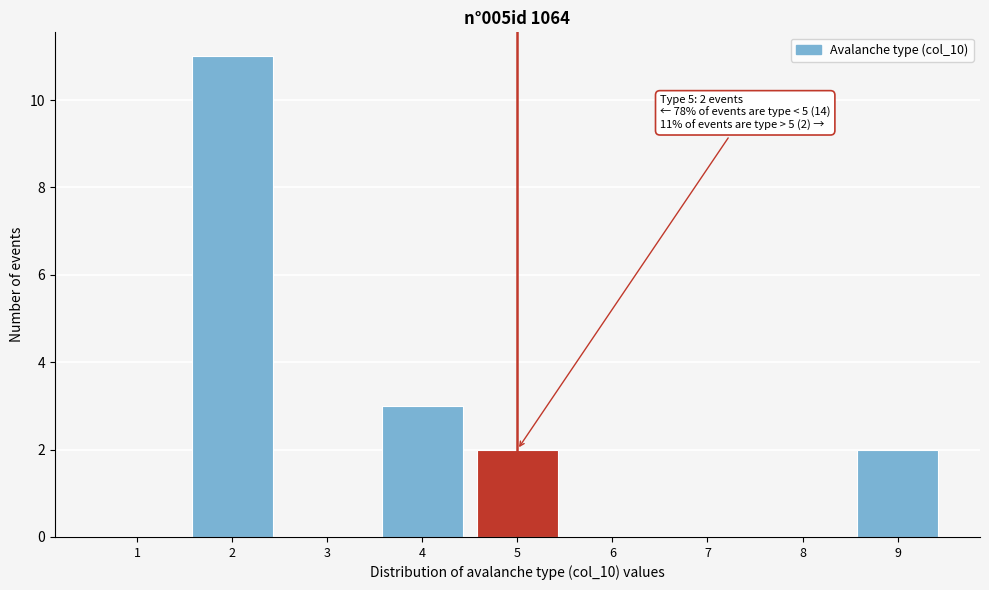

Over which range of the x-axis is the bar tallest?

1.5 to 2.5